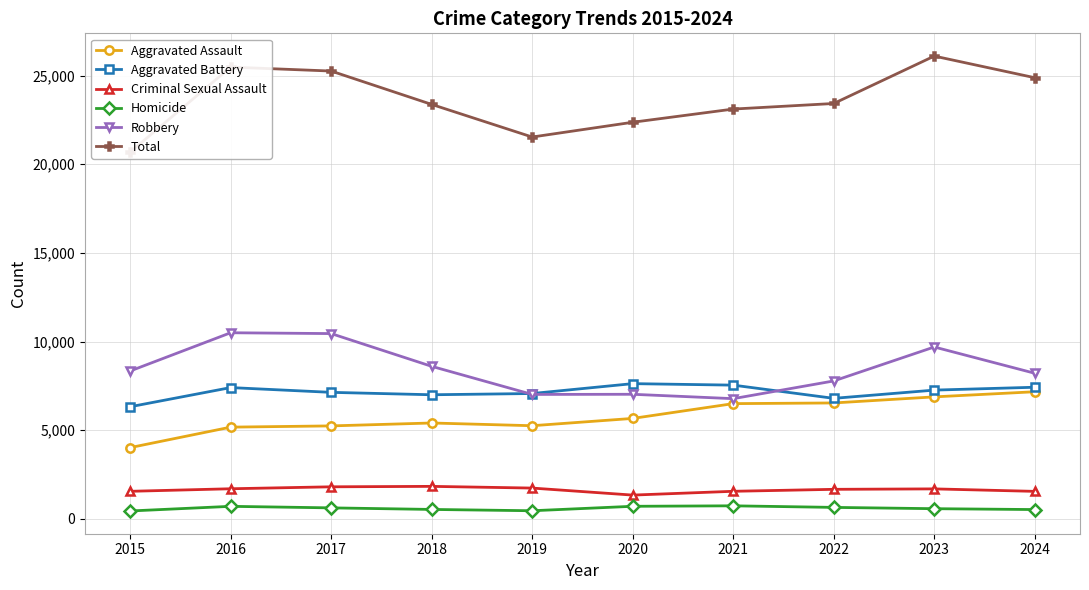

At how many categories does at least one series exceed 17466?

10